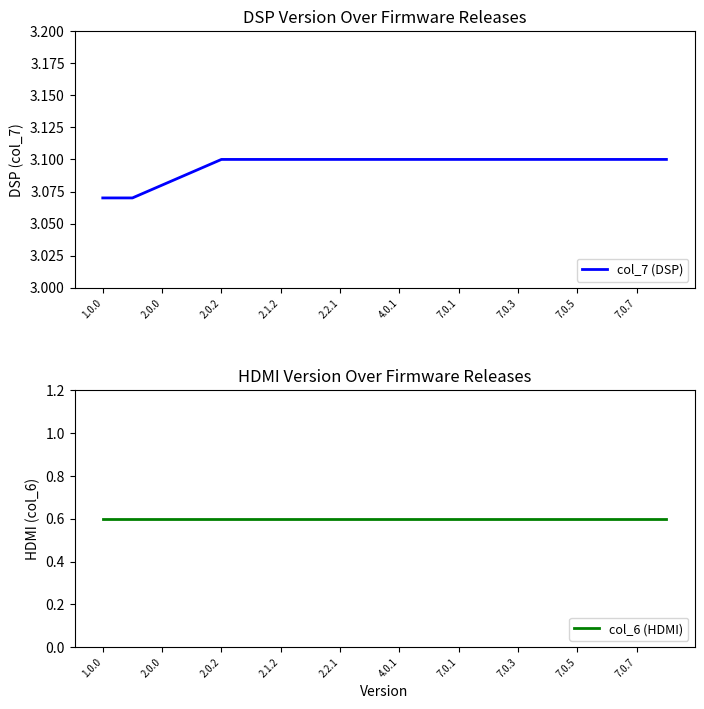

True or false: col_7 (DSP) has a value of 4.5 at 7.0.3.

False